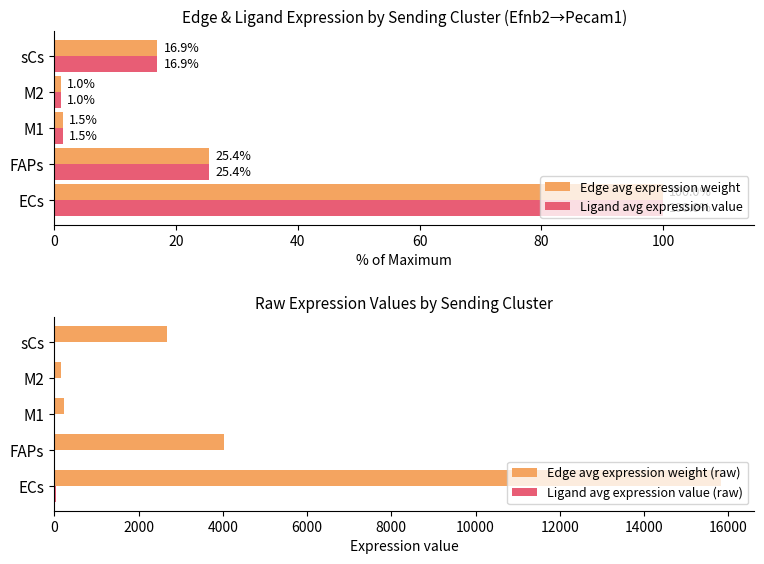

What is the difference between the Edge avg expression weight (raw) values at FAPs and sCs?

1342.5